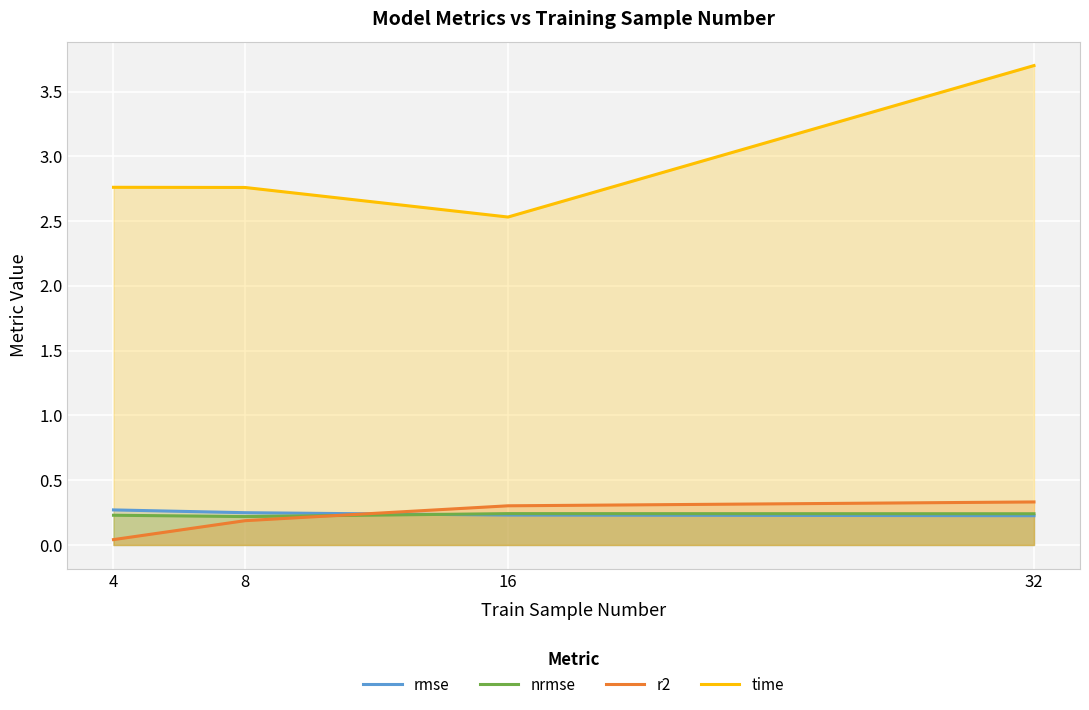

Where is nrmse nearest to the value 0?

8